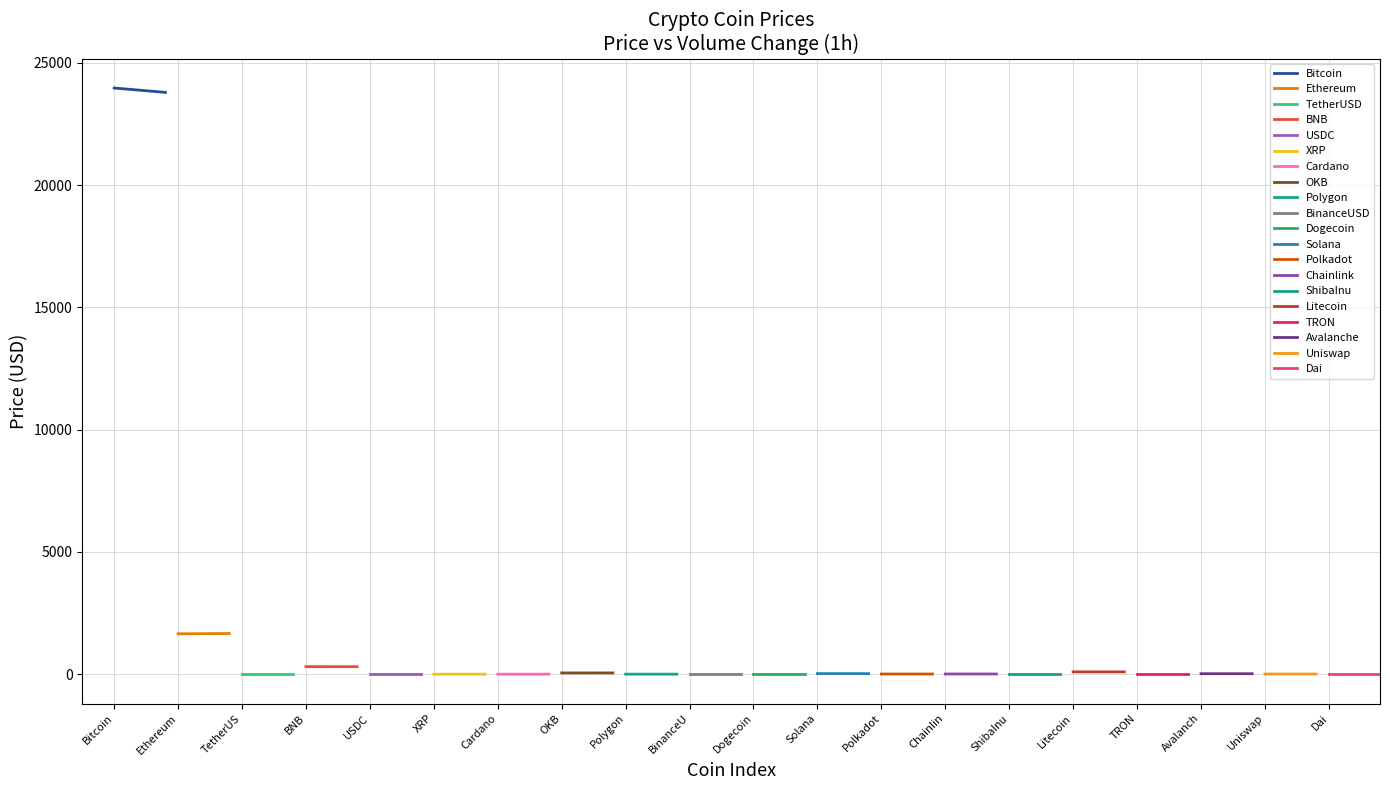

How many points are higher than both their immediate neighbors (excluding endpoints)?

6